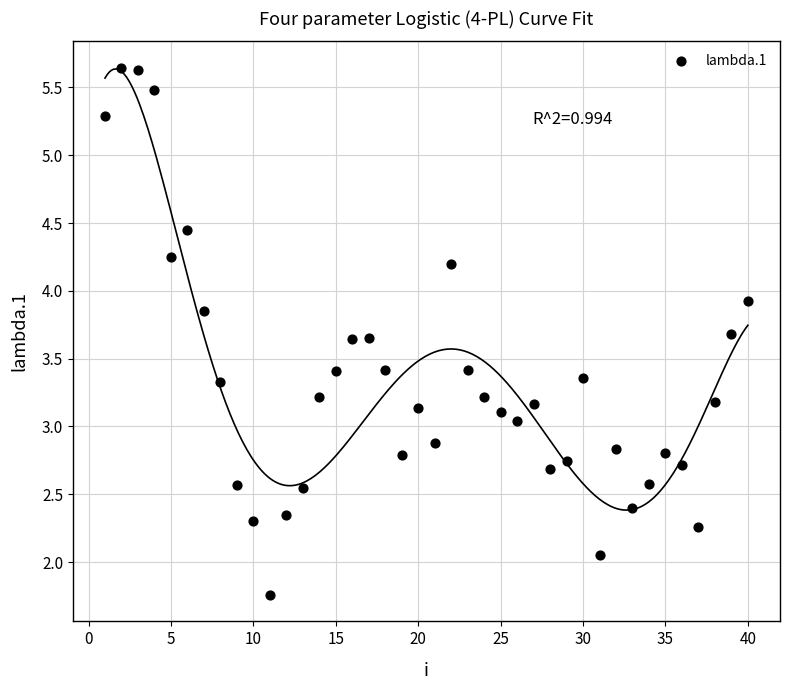

What is the range of Y values (max minus min)?

3.9